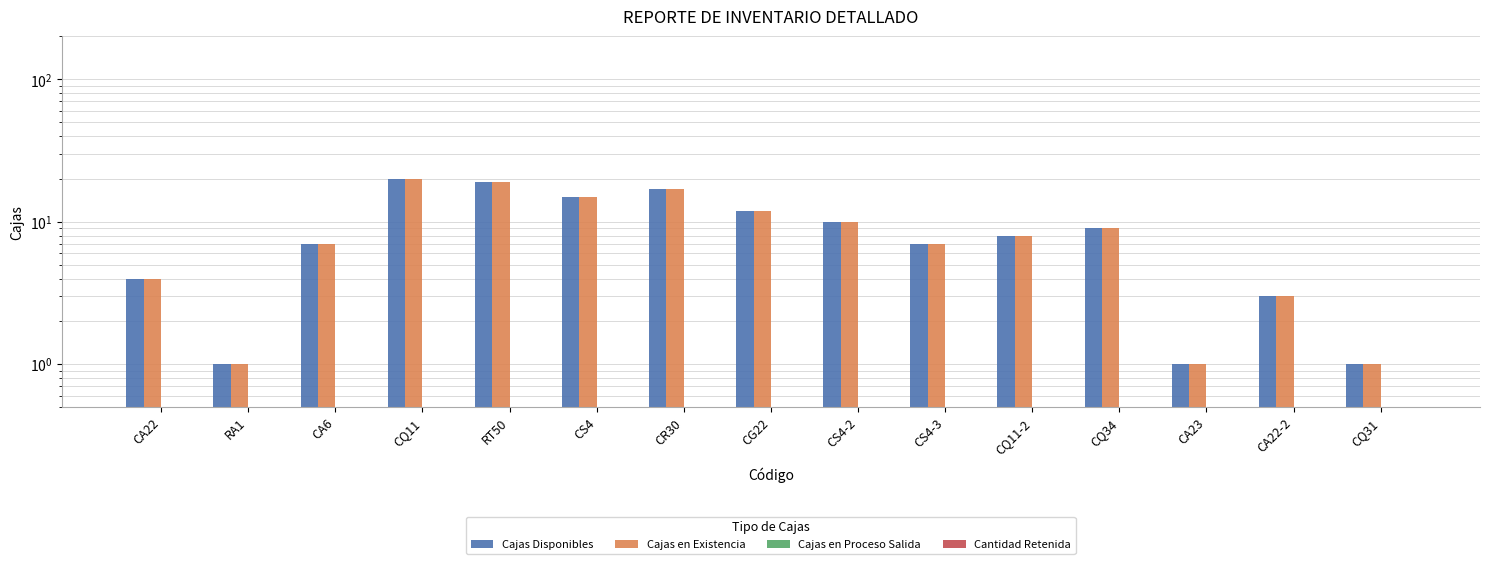

Is it true that Cajas Disponibles equals 1 at CA23?

True